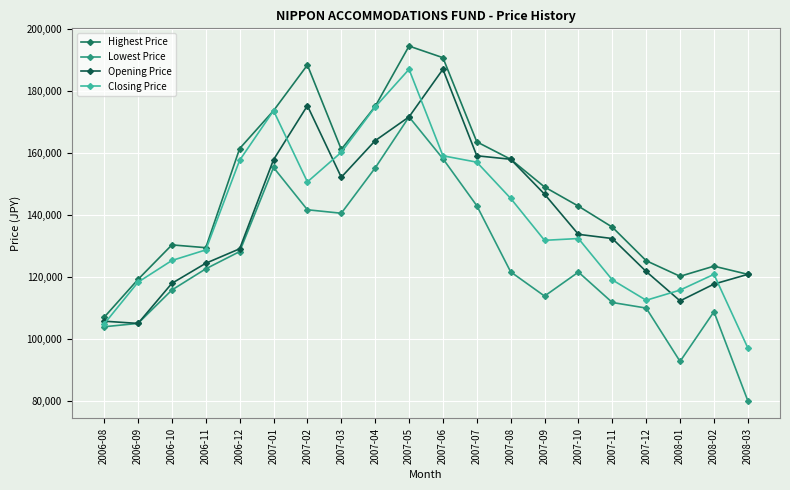

Rank the categories by Lowest Price value from lowest to highest.

2008-03, 2008-01, 2006-08, 2006-09, 2008-02, 2007-12, 2007-11, 2007-09, 2006-10, 2007-10, 2007-08, 2006-11, 2006-12, 2007-03, 2007-02, 2007-07, 2007-04, 2007-01, 2007-06, 2007-05